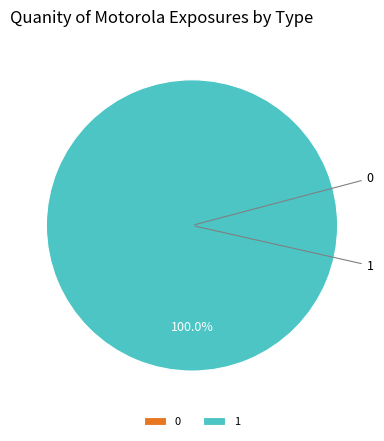

To the nearest percent, what is the difference between the 0 and 1 slice percentages?

100%